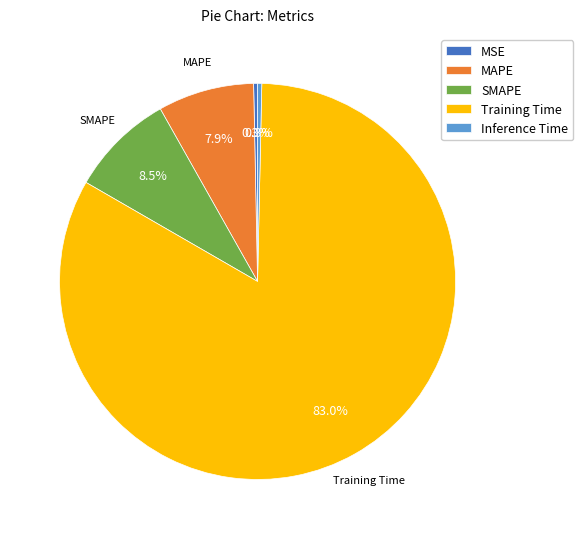

Which slice represents more than half of the pie?

Training Time